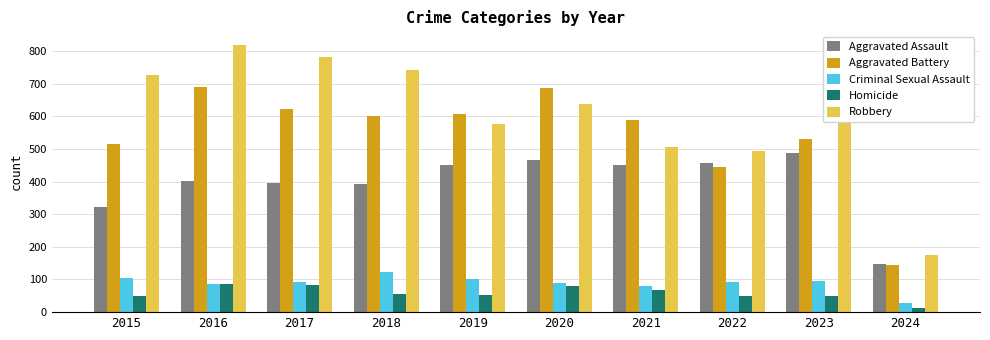

Which label corresponds to the largest value in the chart?

2016